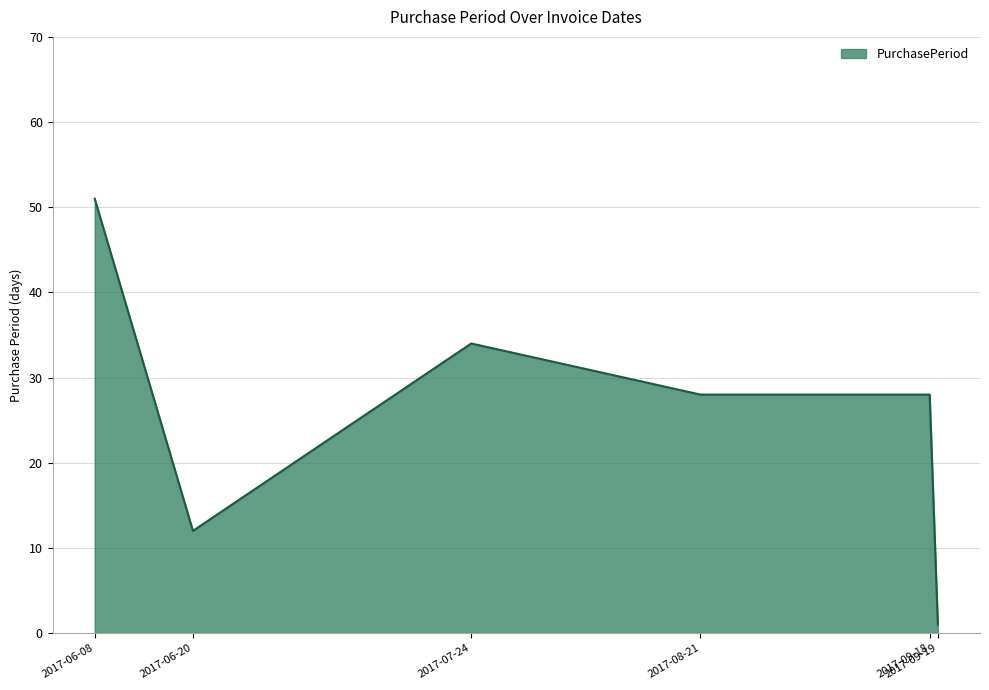

What is the approximate value at 2017-08-21?

28